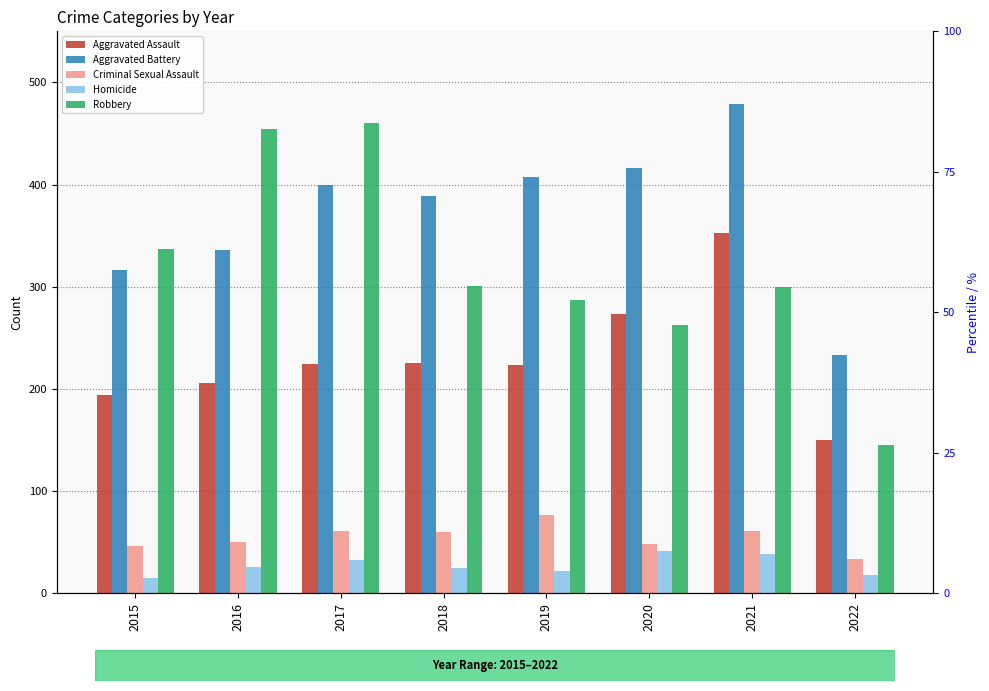

Between 2021 and 2022, which is larger?

2021